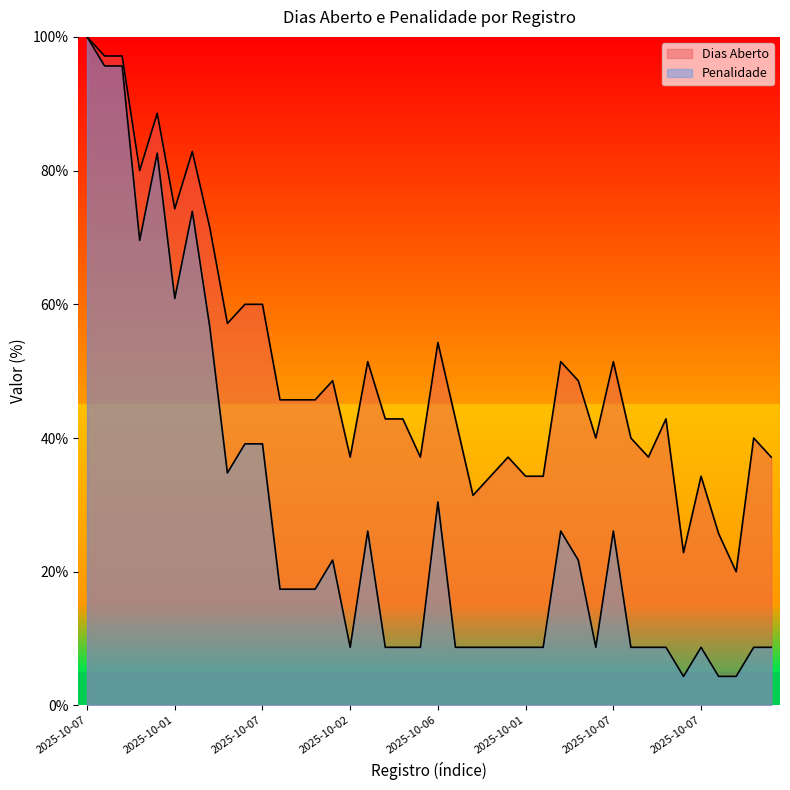

Count the number of data series in this chart.

2